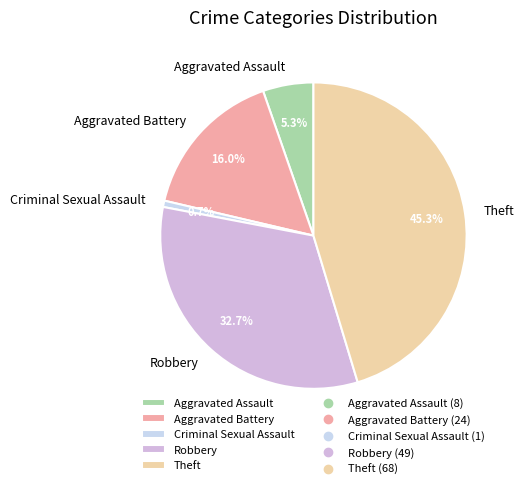

What percentage do Robbery and Theft together represent?

78.0%